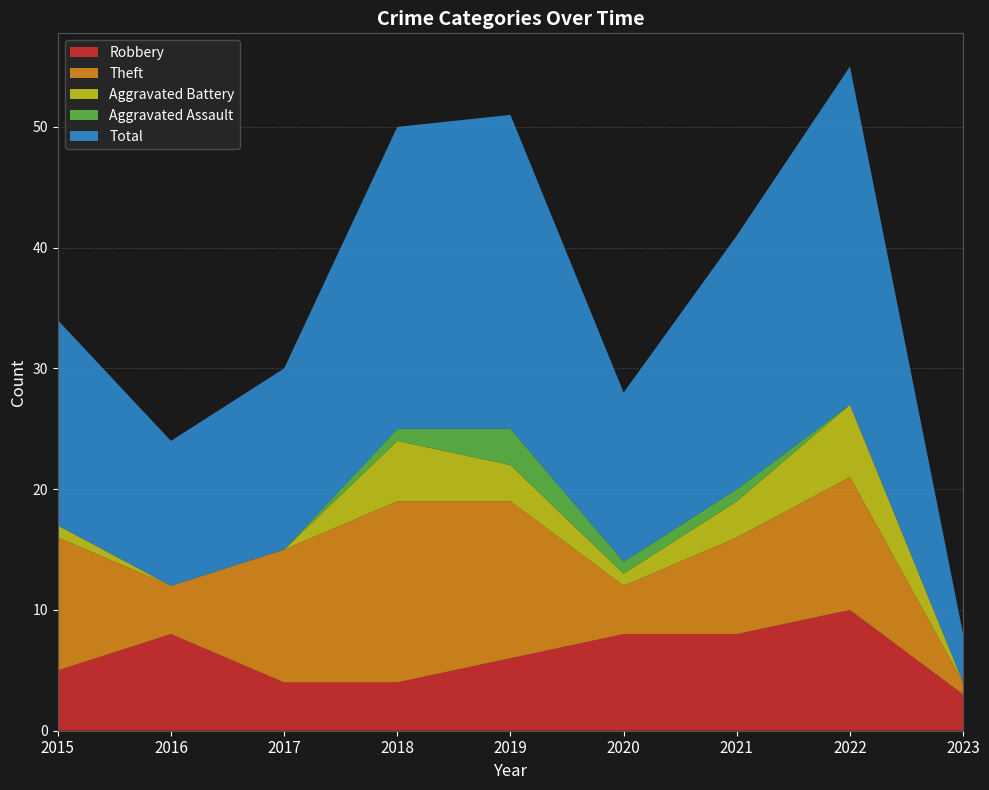

Reading right to left, what are all the values shown in this chart?

Robbery: 2023=3	2022=10	2021=8	2020=8	2019=6	2018=4	2017=4	2016=8	2015=5
Theft: 2023=1	2022=11	2021=8	2020=4	2019=13	2018=15	2017=11	2016=4	2015=11
Aggravated Battery: 2023=0	2022=6	2021=3	2020=1	2019=3	2018=5	2017=0	2016=0	2015=1
Aggravated Assault: 2023=0	2022=0	2021=1	2020=1	2019=3	2018=1	2017=0	2016=0	2015=0
Total: 2023=4	2022=28	2021=21	2020=14	2019=26	2018=25	2017=15	2016=12	2015=17